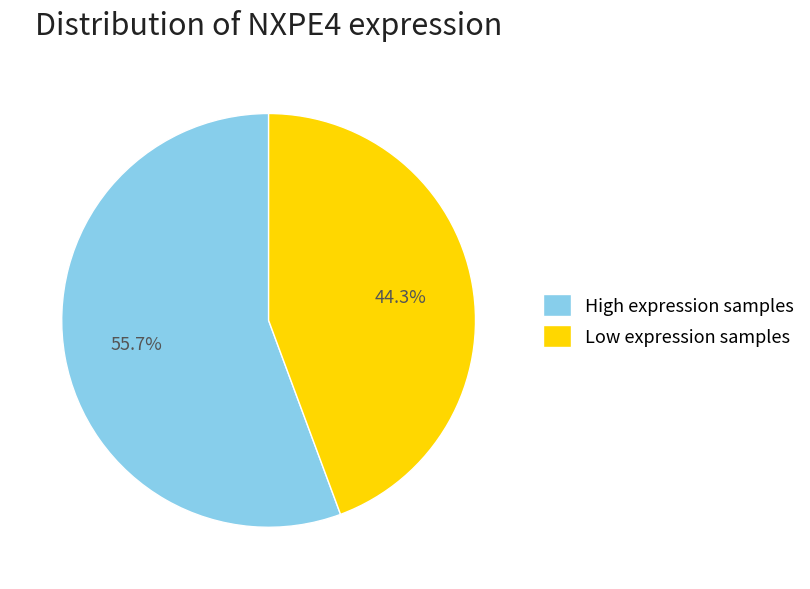

Which category accounts for the majority?

High expression samples